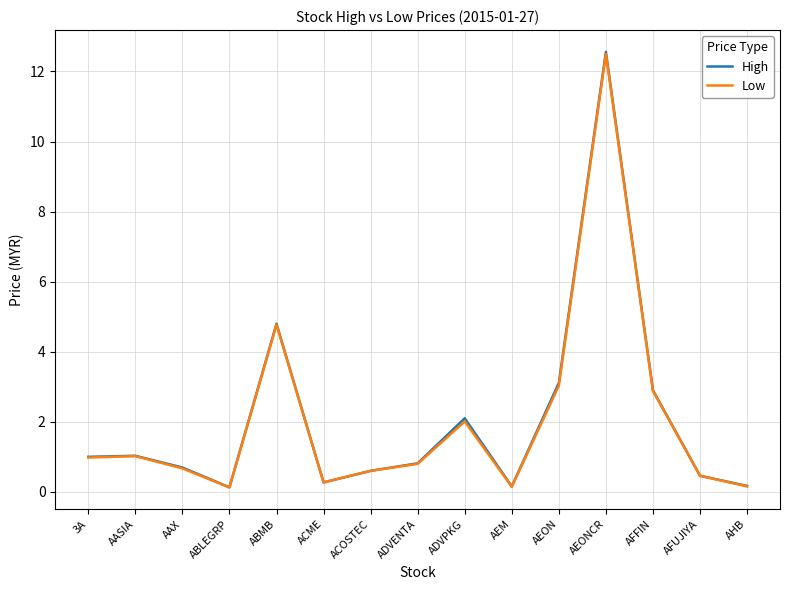

The value of Low at ADVPKG is 0.5. True or false?

False